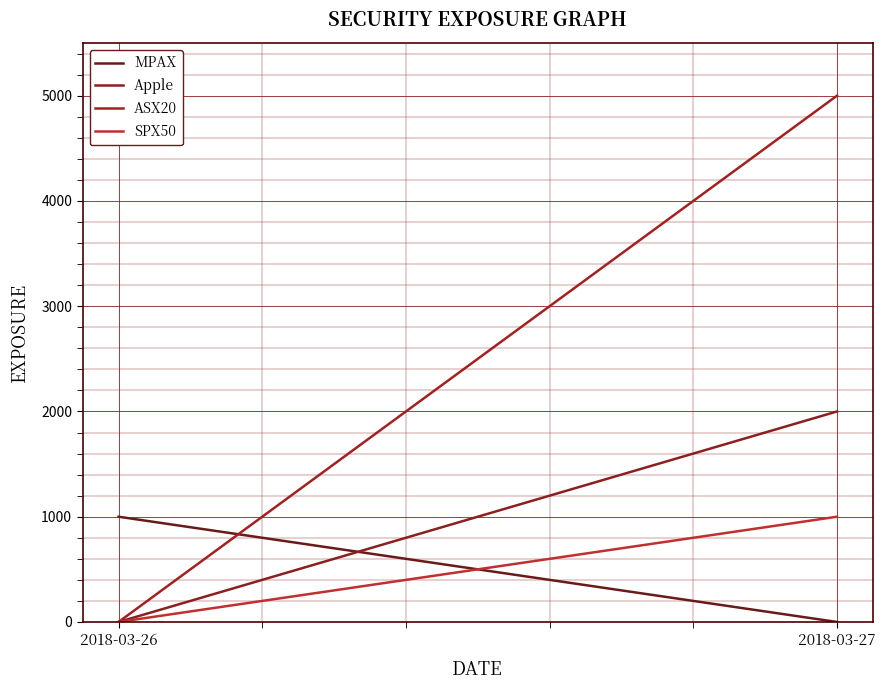

What is the value of the MPAX point at the 1st from the left?

1000